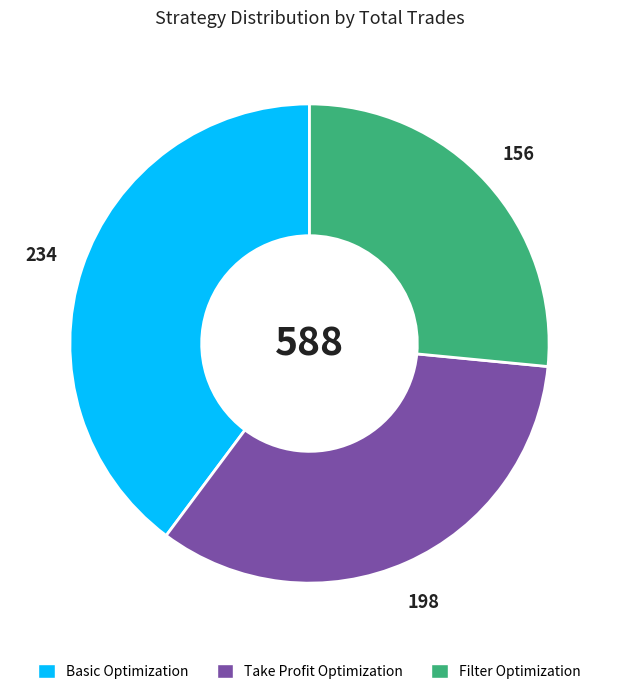

What is the ratio of the value at Filter Optimization to the value at Take Profit Optimization?

0.8